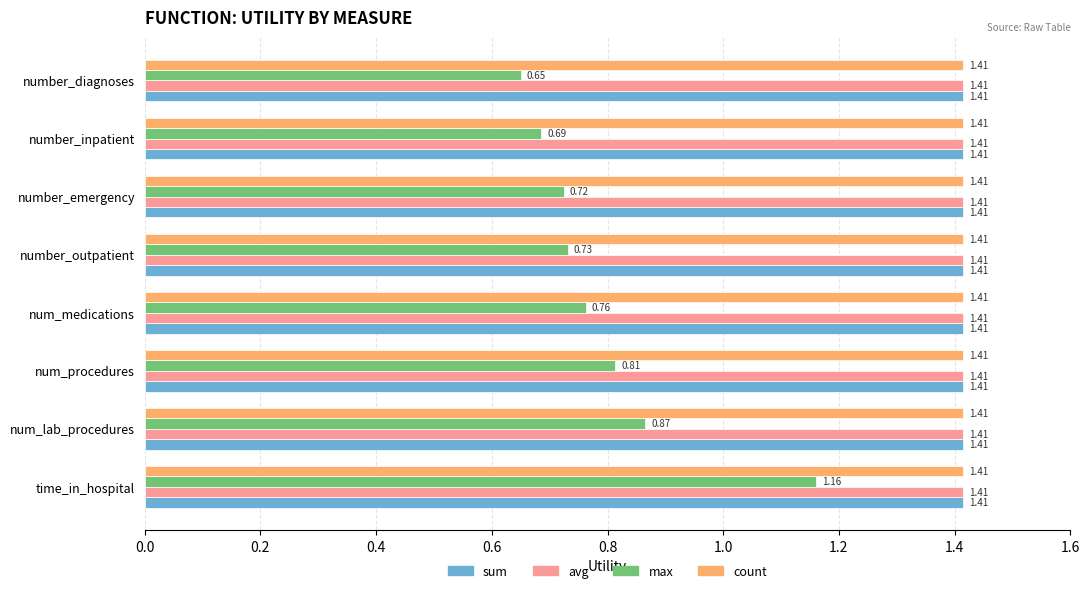

At how many categories does at least one series exceed 1?

8